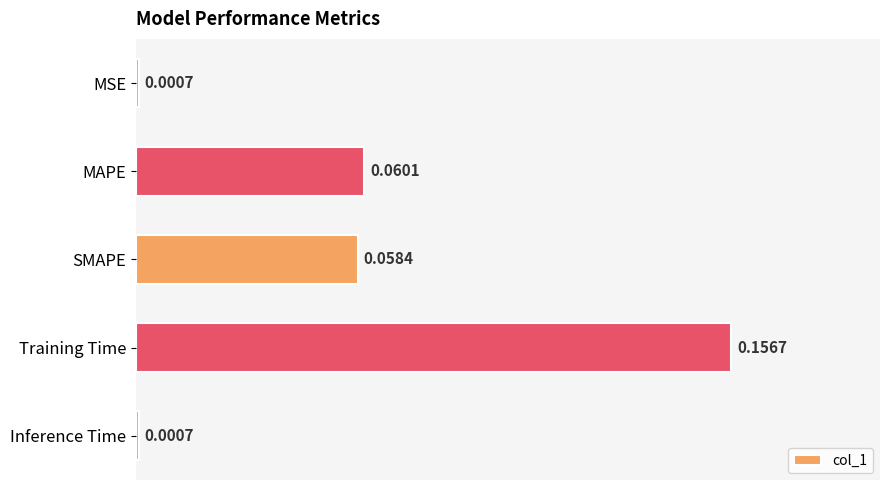

What is the label of the 2nd bar from the top?

MAPE